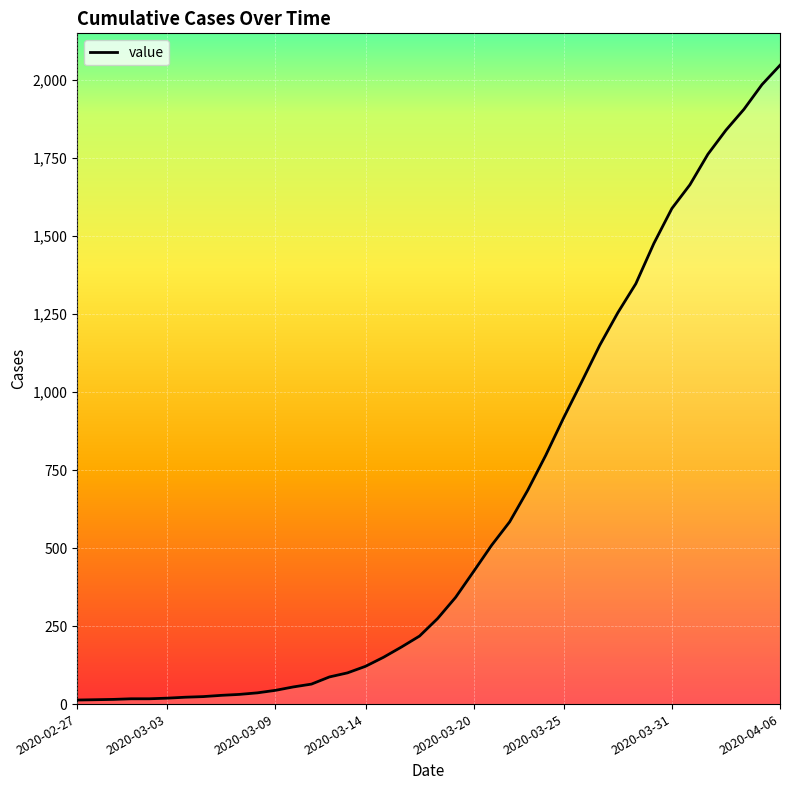

What is the difference between the maximum and minimum values?

2034